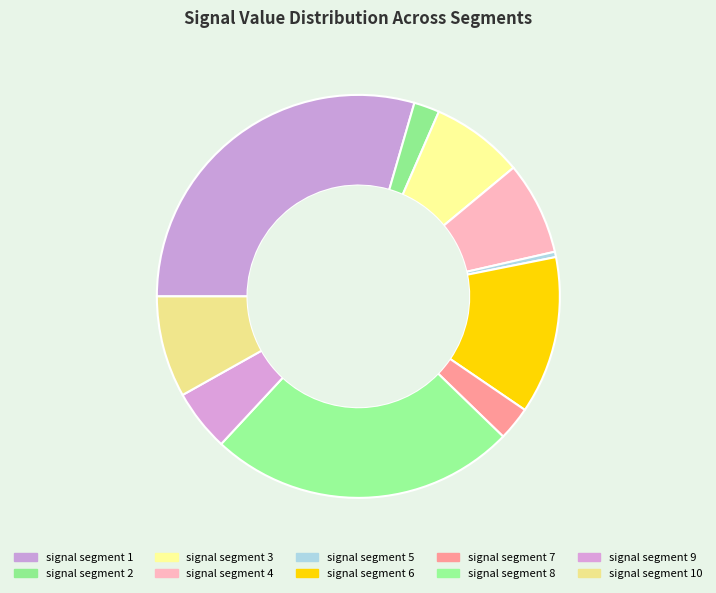

What percentage do signal segment 2 and signal segment 8 together represent?

26.7%